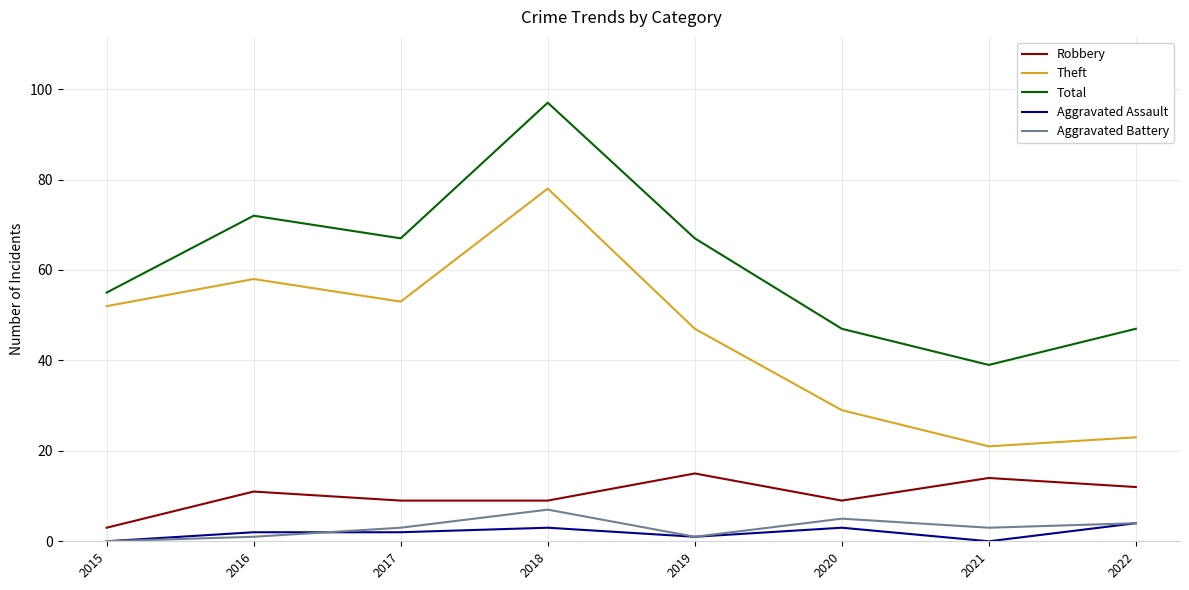

How many interior local peaks does the Robbery series have?

3